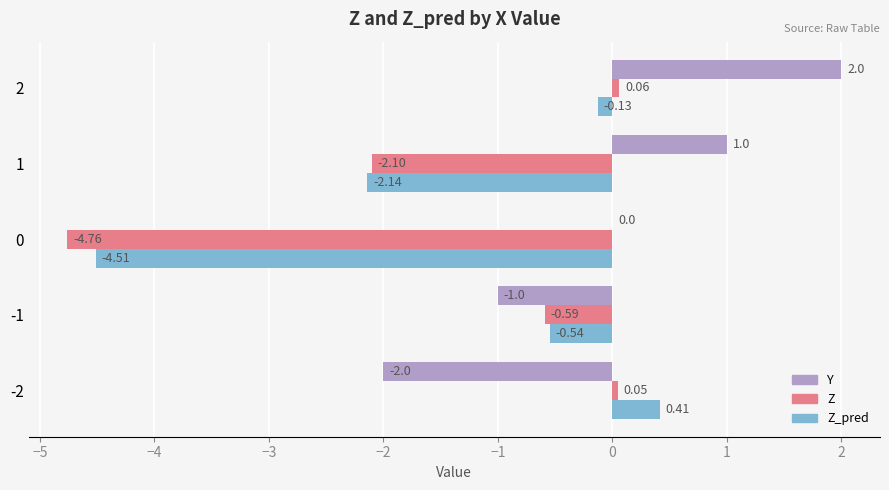

Which series changed the most between -2 and -1?

Y